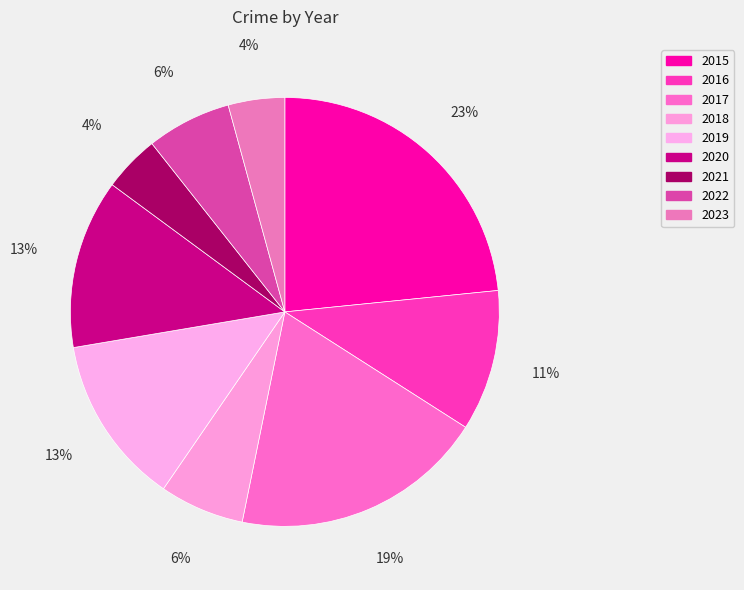

Which category has the smallest portion of the pie?

2021